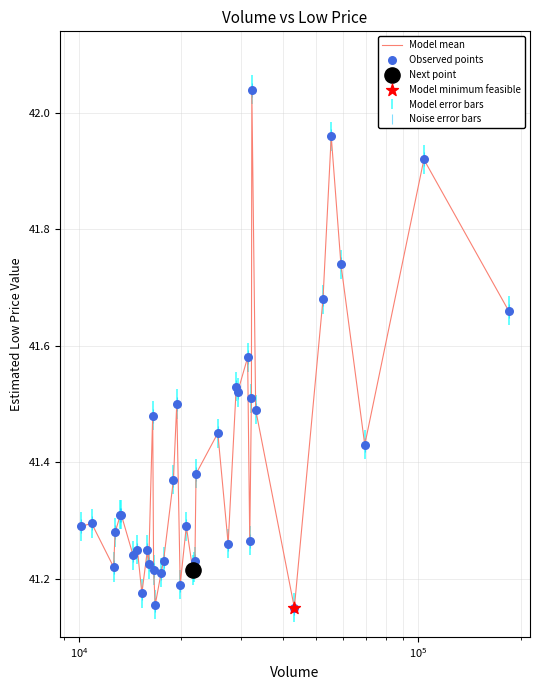

What is the difference between the maximum and minimum values?

0.9